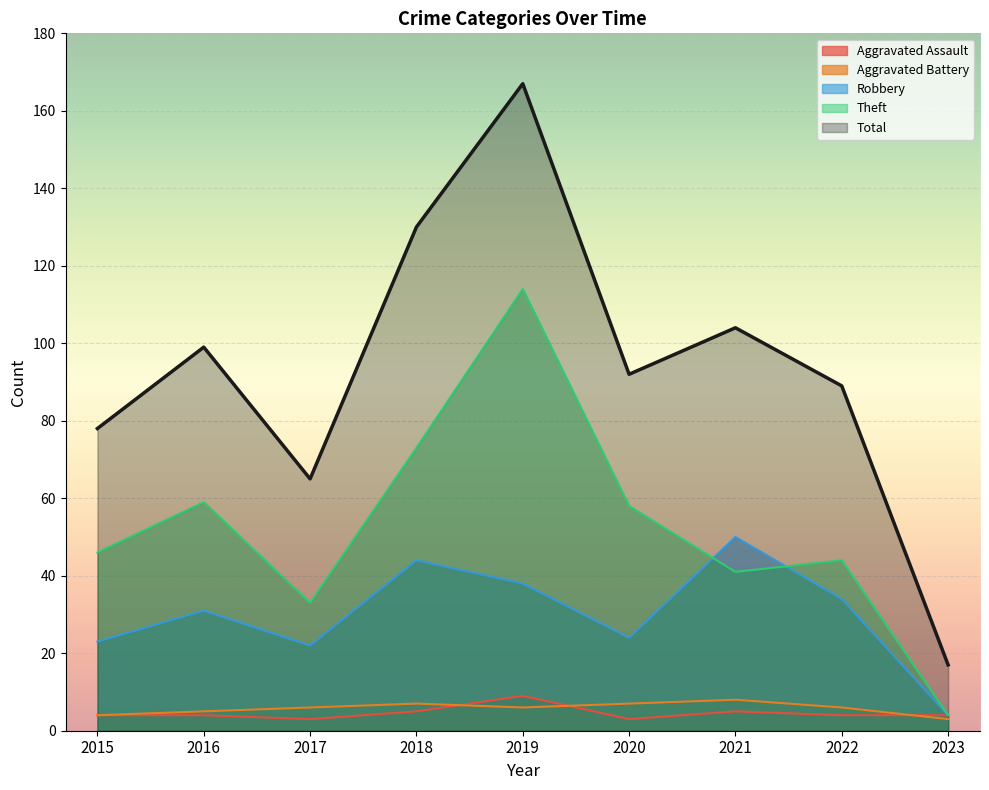

Which series has the largest range (max minus min)?

Total